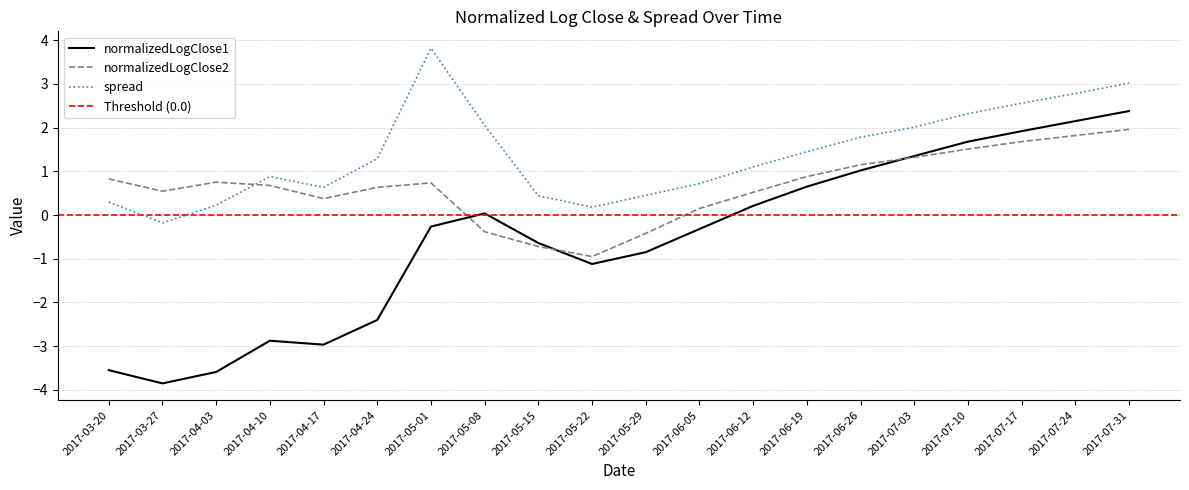

Between which two adjacent categories do normalizedLogClose1 and normalizedLogClose2 first intersect?

2017-05-01 and 2017-05-08